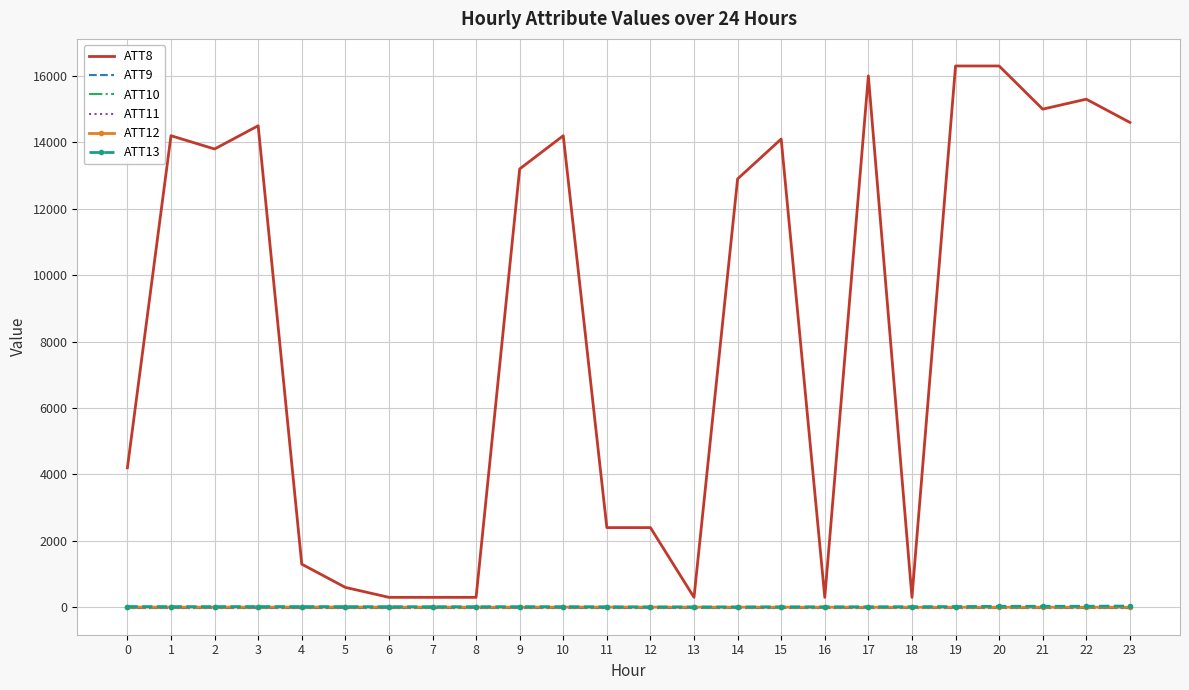

Between 21 and 18, which is larger?

21